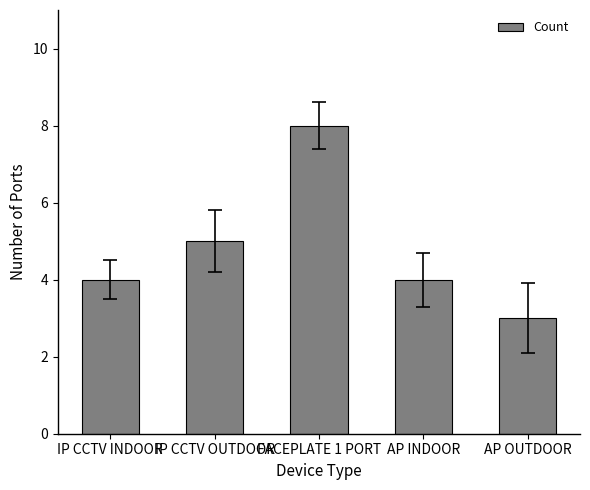

How many series are shown in this chart?

1